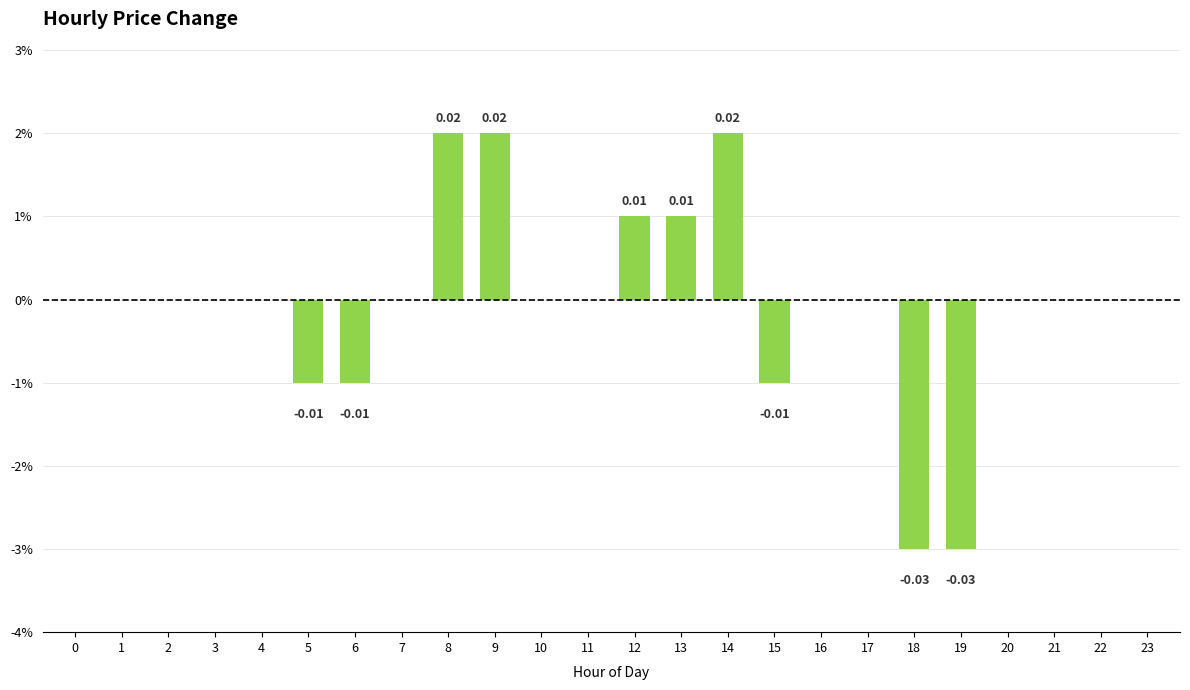

How many values are between 0 and 1?

19